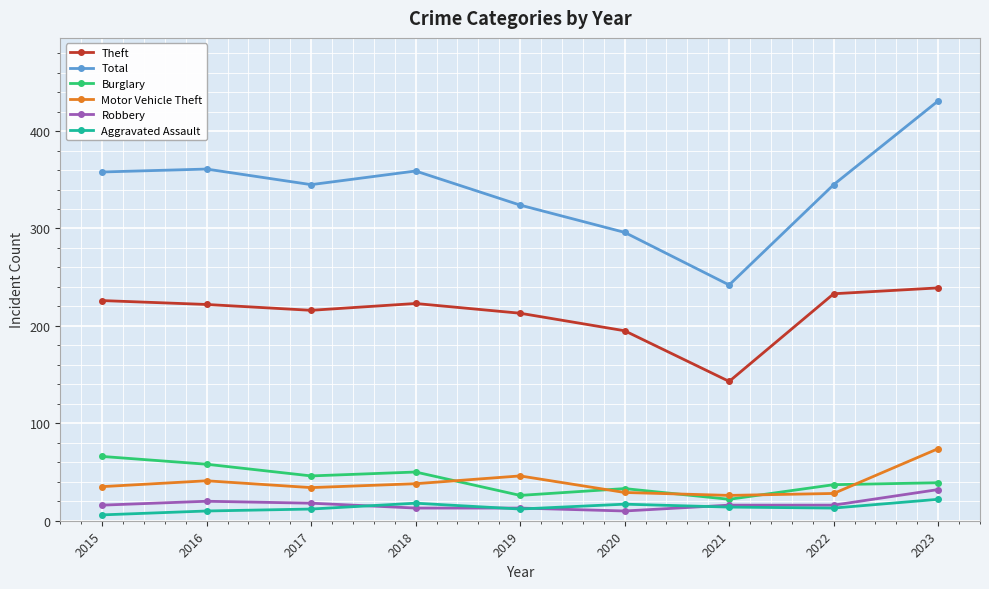

True or false: Total and Robbery cross at least once.

False